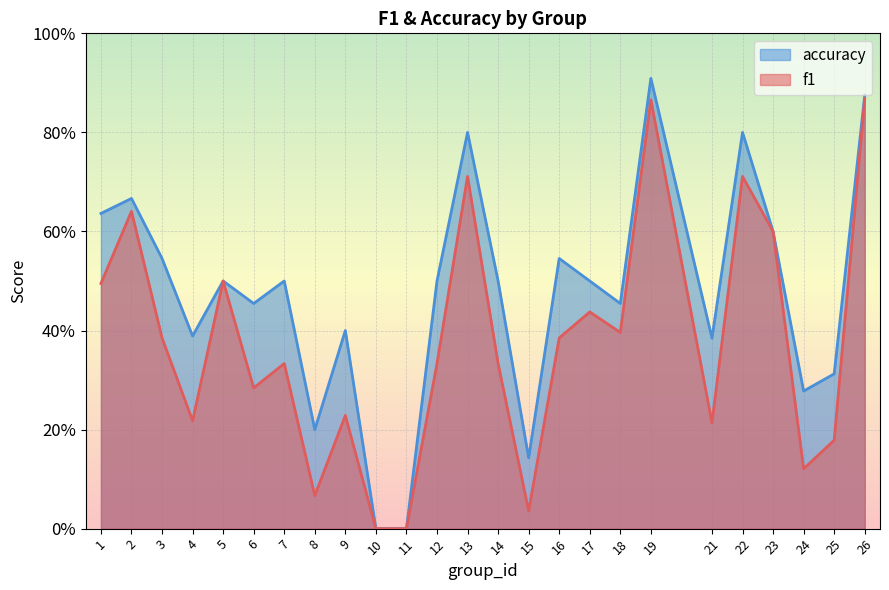

Reading left to right, list all the values displayed in this chart.

f1: 0.5	0.6	0.4	0.2	0.5	0.3	0.3	0.1	0.2	0.0	0.0	0.3	0.7	0.3	0.0	0.4	0.4	0.4	0.9	0.2	0.7	0.6	0.1	0.2	0.9
accuracy: 0.6	0.7	0.5	0.4	0.5	0.5	0.5	0.2	0.4	0.0	0.0	0.5	0.8	0.5	0.1	0.5	0.5	0.5	0.9	0.4	0.8	0.6	0.3	0.3	0.9